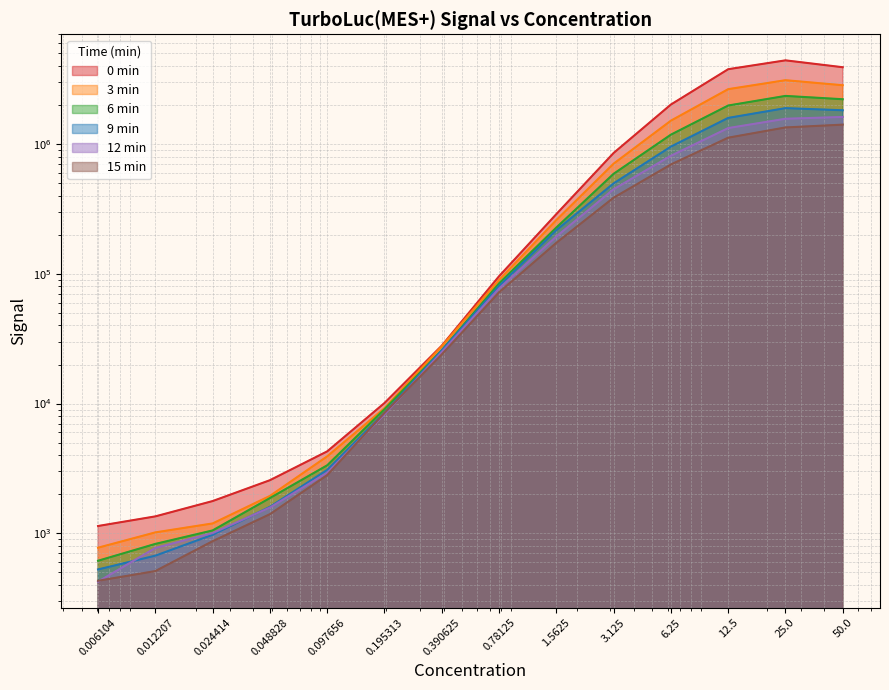

What is the sum of the 6 min values at 3.125 and 0.390625?

615345